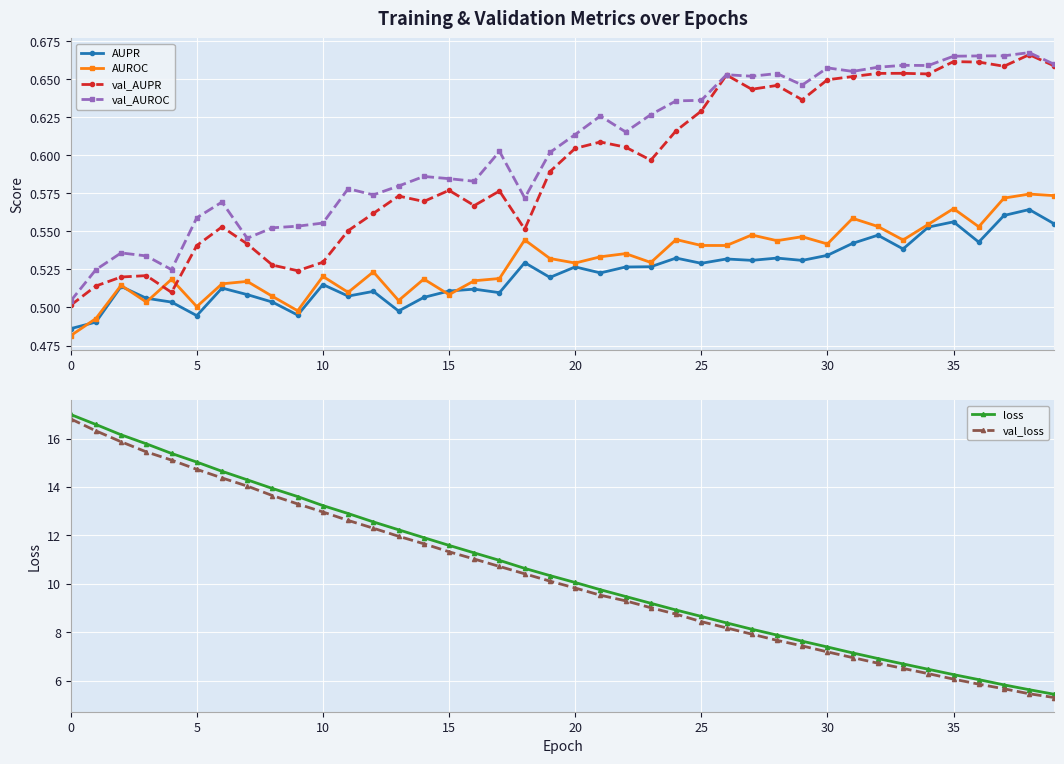

True or false: AUROC and val_AUROC intersect in this chart.

False